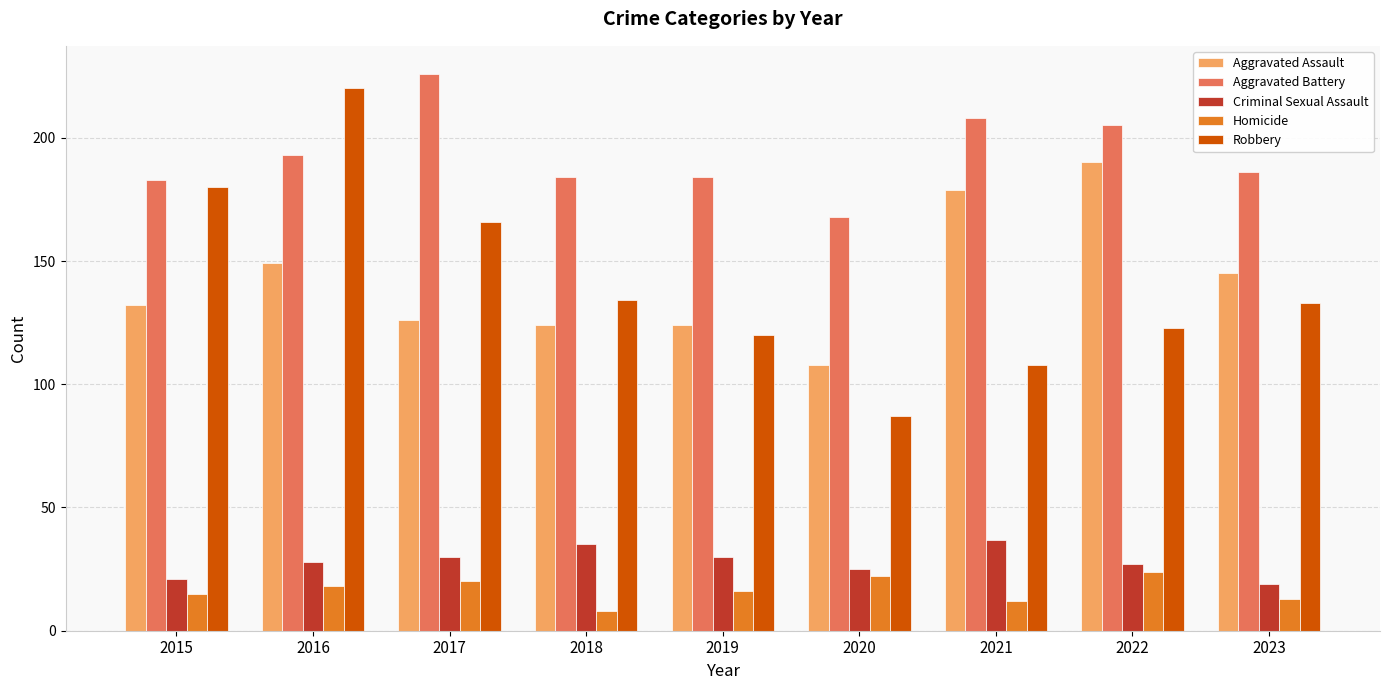

How many groups of bars are there?

9